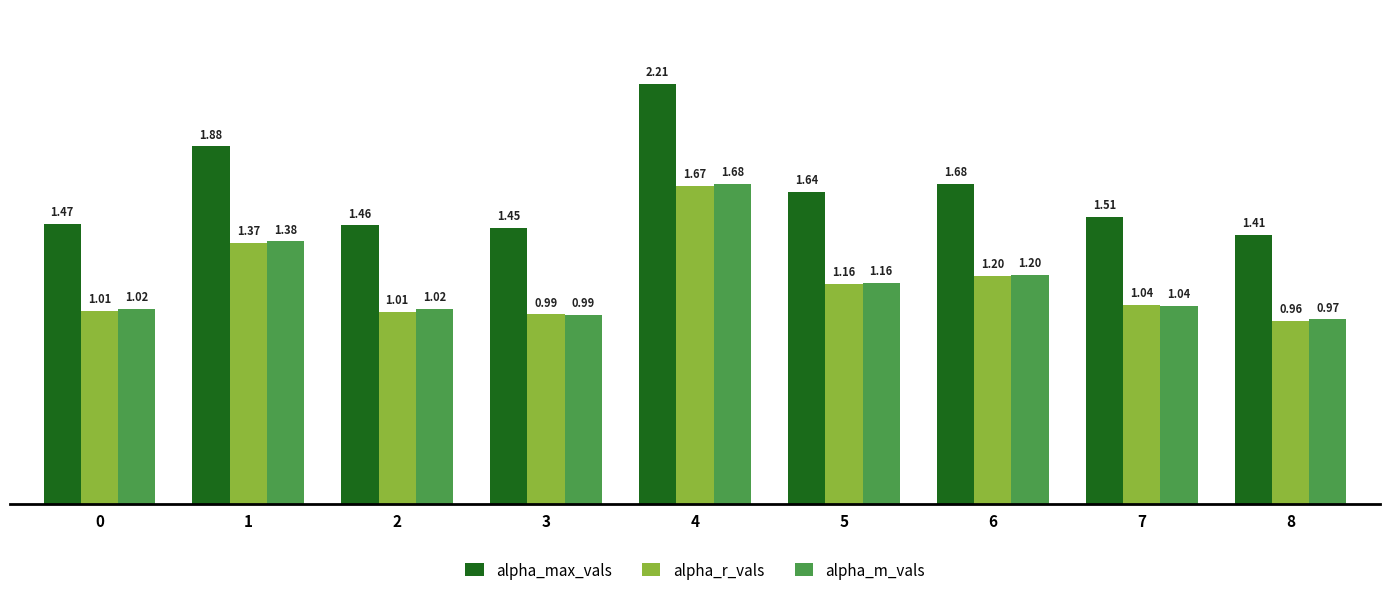

The alpha_r_vals series shows 1.6 at 5. True or false?

False